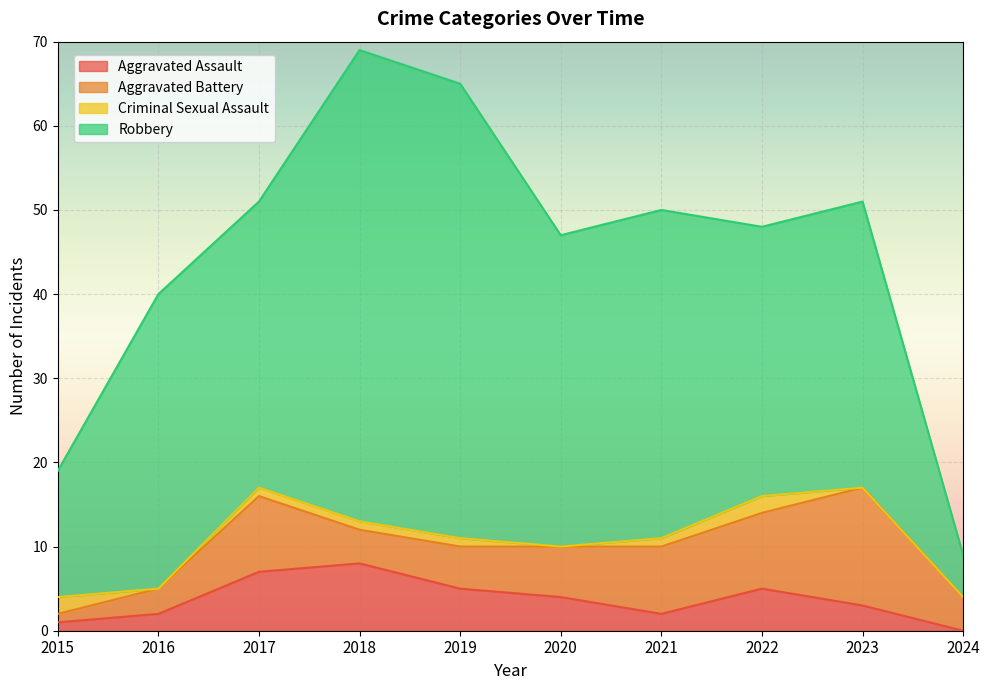

At 2017, list the series in order from smallest to largest.

Criminal Sexual Assault, Aggravated Assault, Aggravated Battery, Robbery